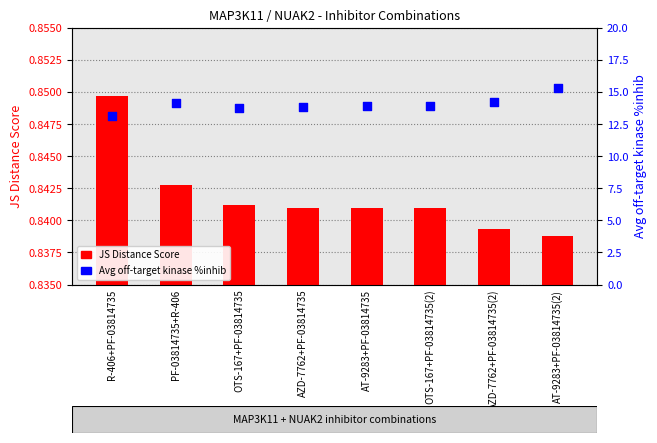

What are all the series names shown in the legend?

JS Distance Score, Avg off-target kinase %inhib